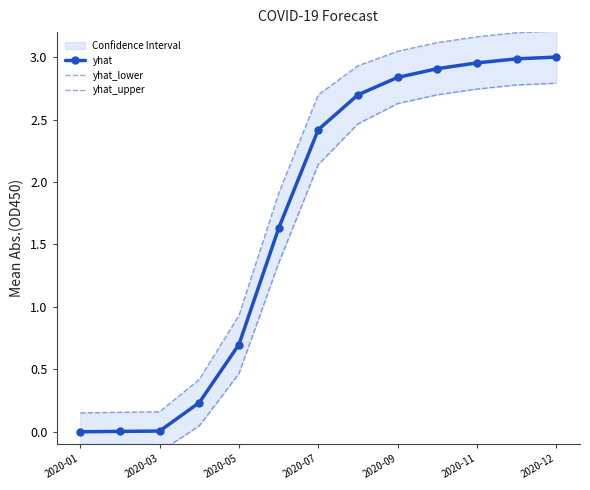

The value of yhat at 2020-12 is 3.0. True or false?

True